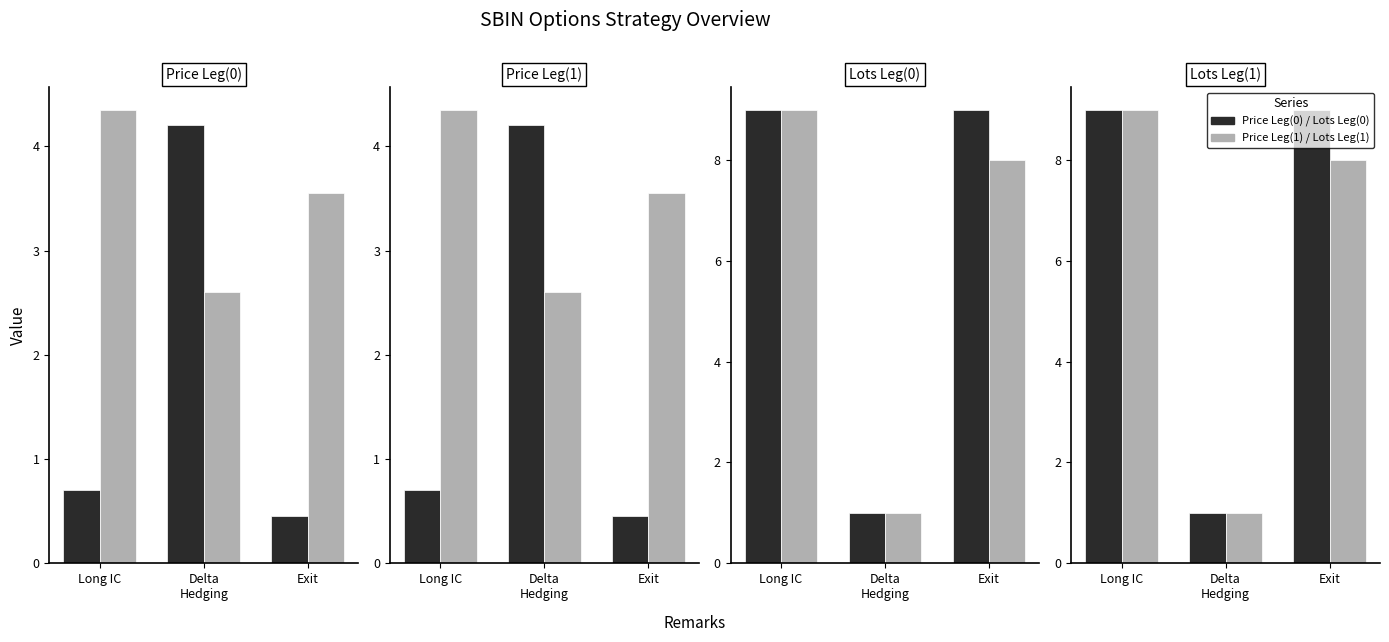

True or false: Lots Leg(0) has a value of 5.0 at Long IC.

False